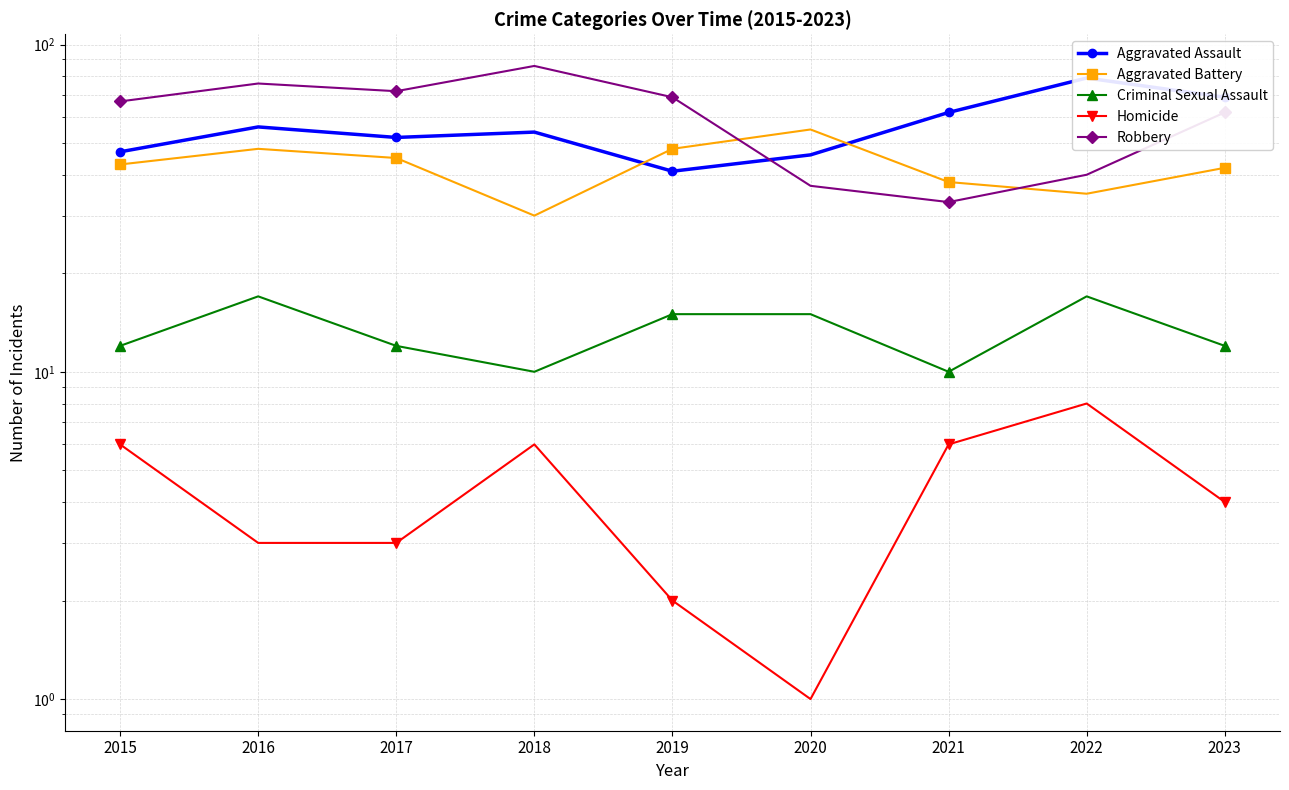

True or false: Aggravated Battery and Criminal Sexual Assault intersect in this chart.

False